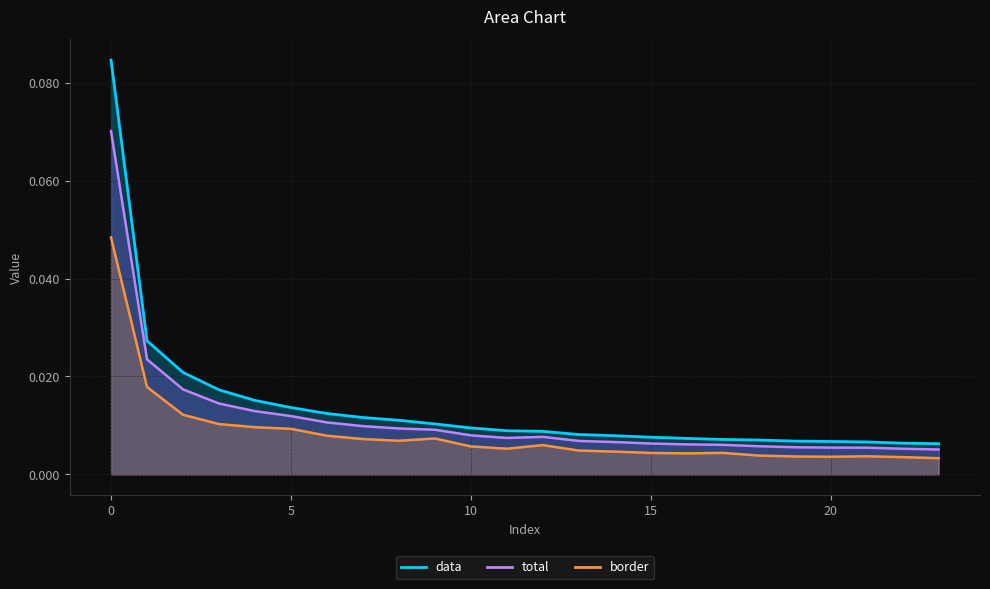

True or false: data and total intersect in this chart.

False